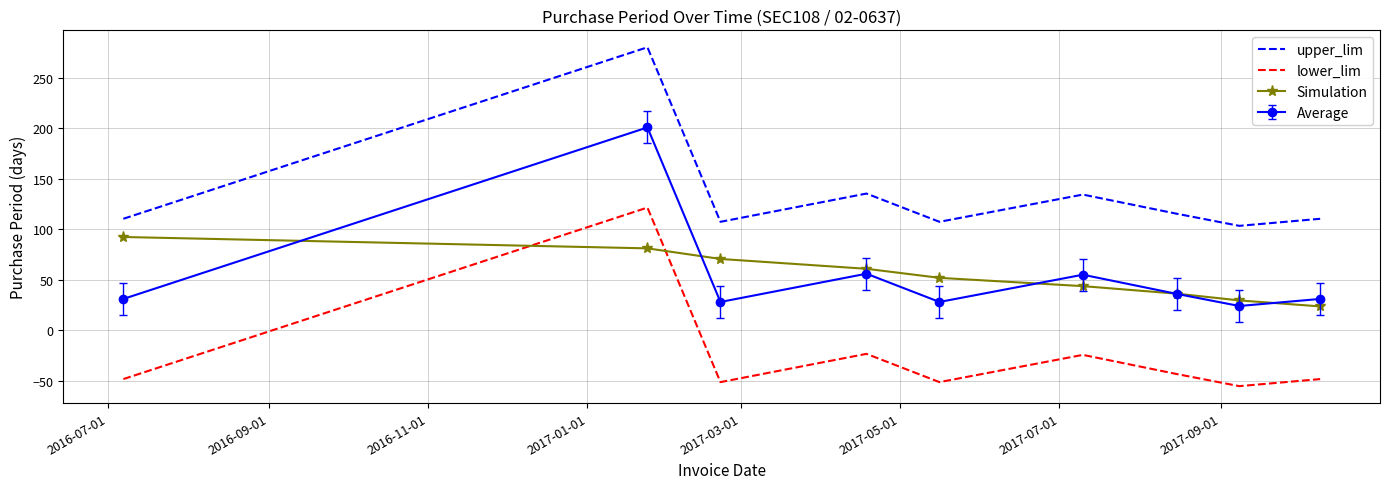

Which series has the largest total across all categories?

upper_lim